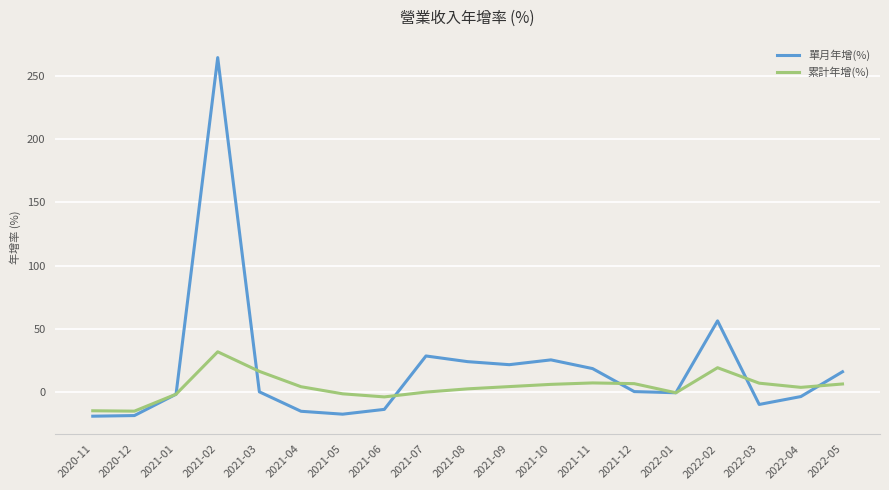

What are all the series names shown in the legend?

單月年增(%), 累計年增(%)